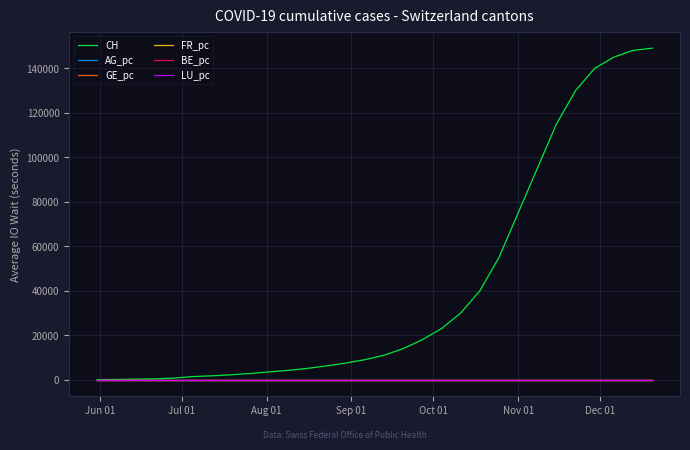

Does the chart have visible grid lines?

Yes